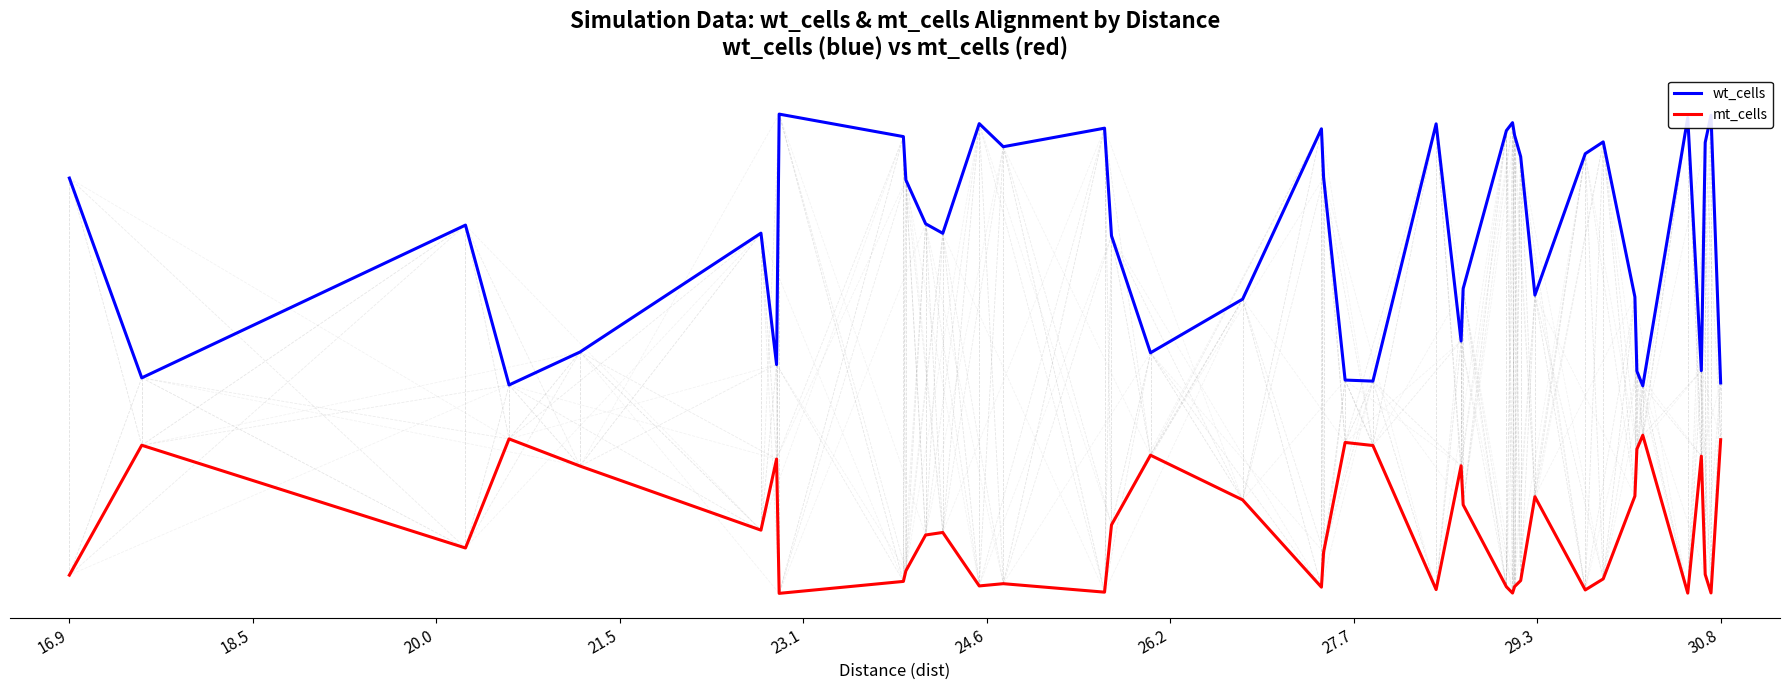

At how many categories does at least one series exceed 0?

40